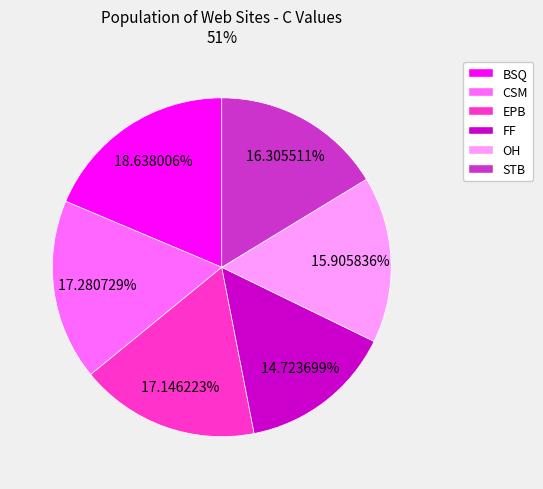

Do EPB and OH together represent more than half of the pie?

No